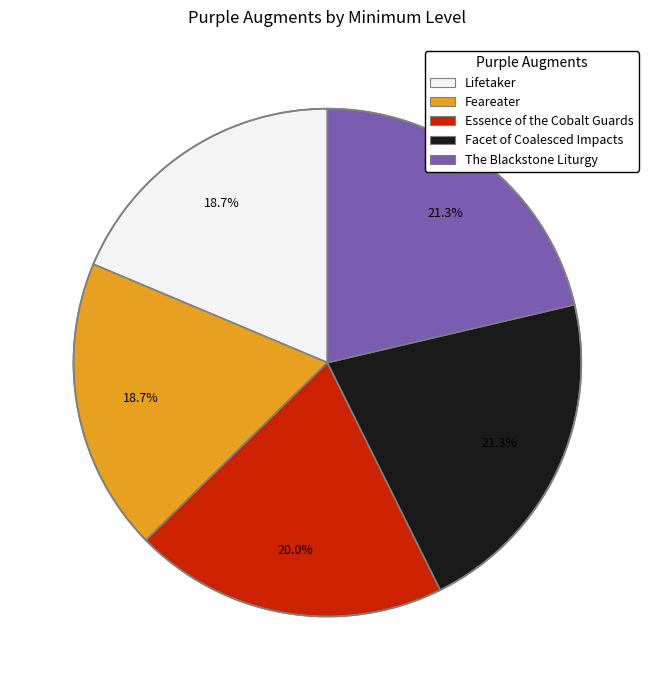

Which has a higher value, The Blackstone Liturgy or Feareater?

The Blackstone Liturgy